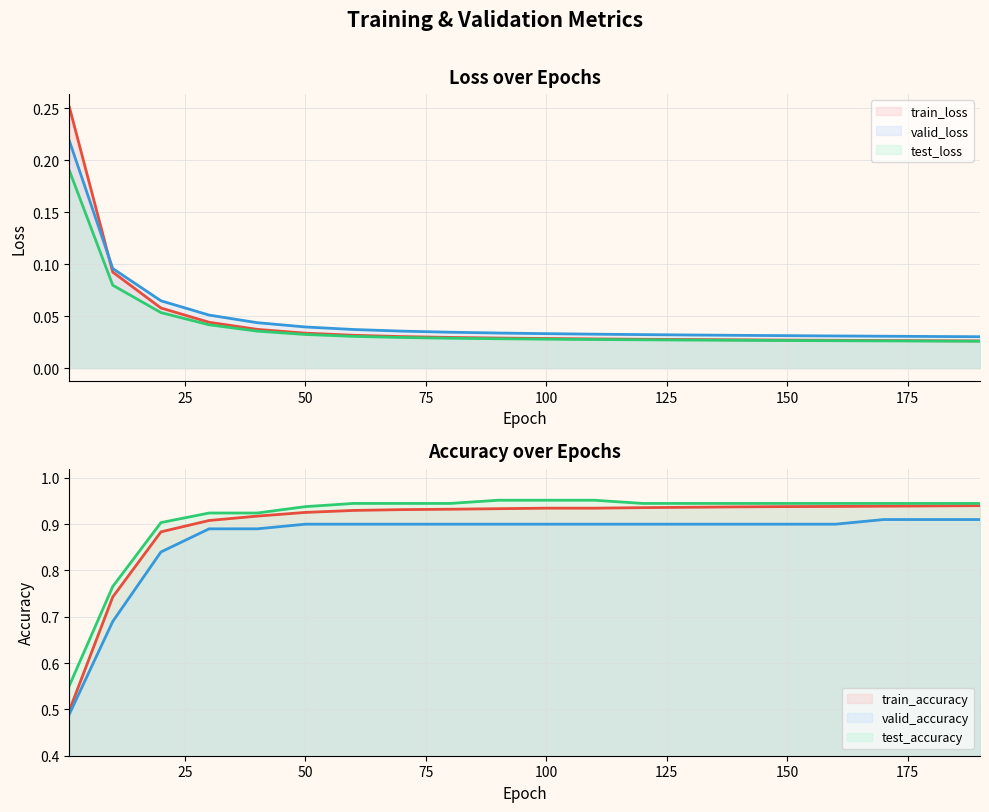

True or false: train_loss and test_loss intersect in this chart.

False